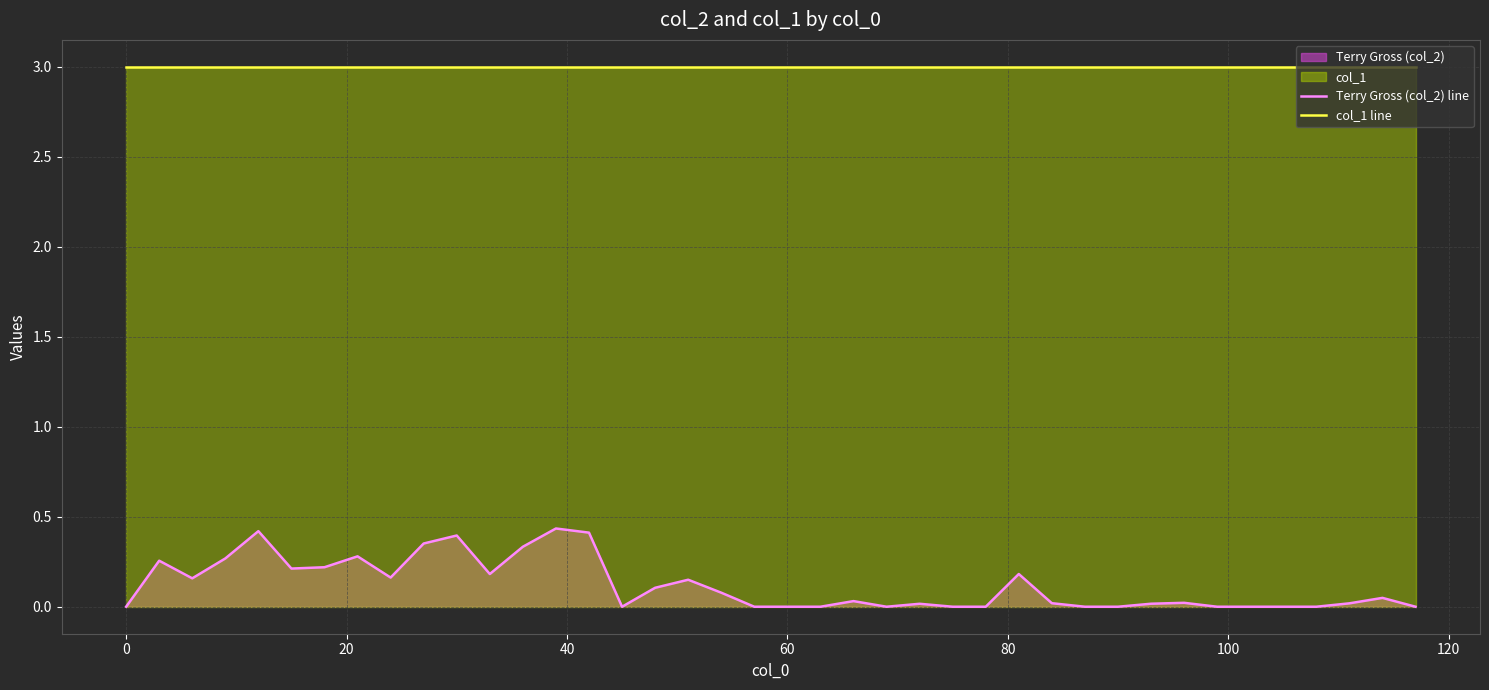

What is the difference between the highest and lowest values at 60?

3.0